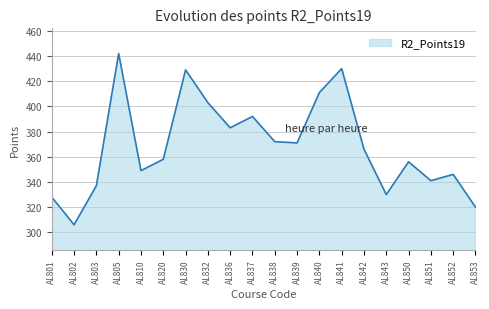

The chart shows a value of 601 at AL836. True or false?

False